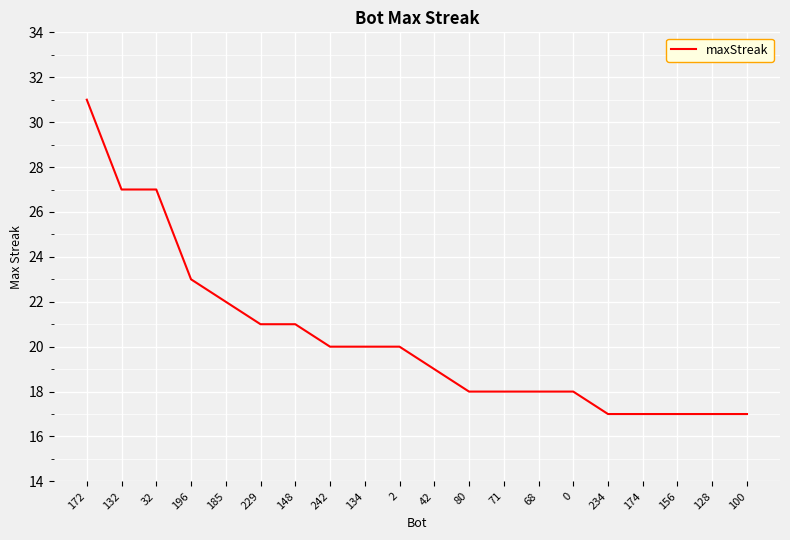

What is the change in value from 42 to 80?

-1